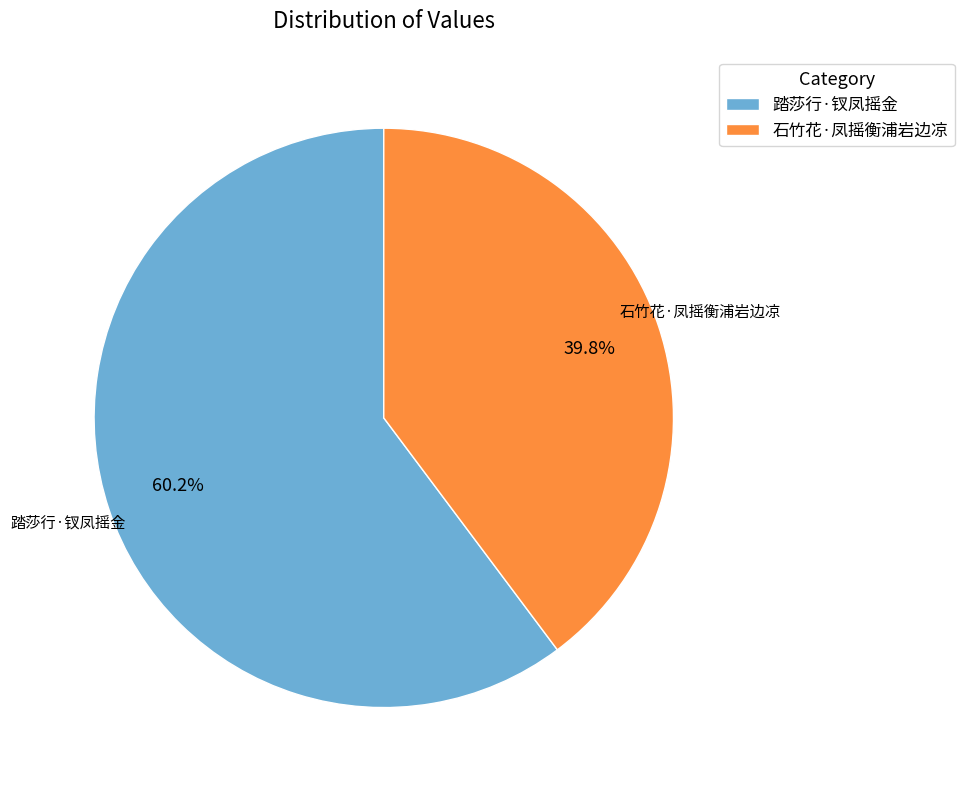

To the nearest percent, what is the average slice percentage?

50%